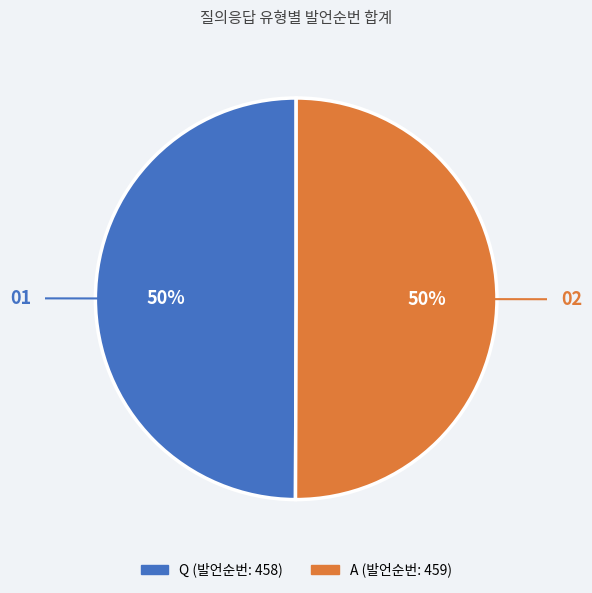

What percentage is the A slice, to the nearest percent?

50%